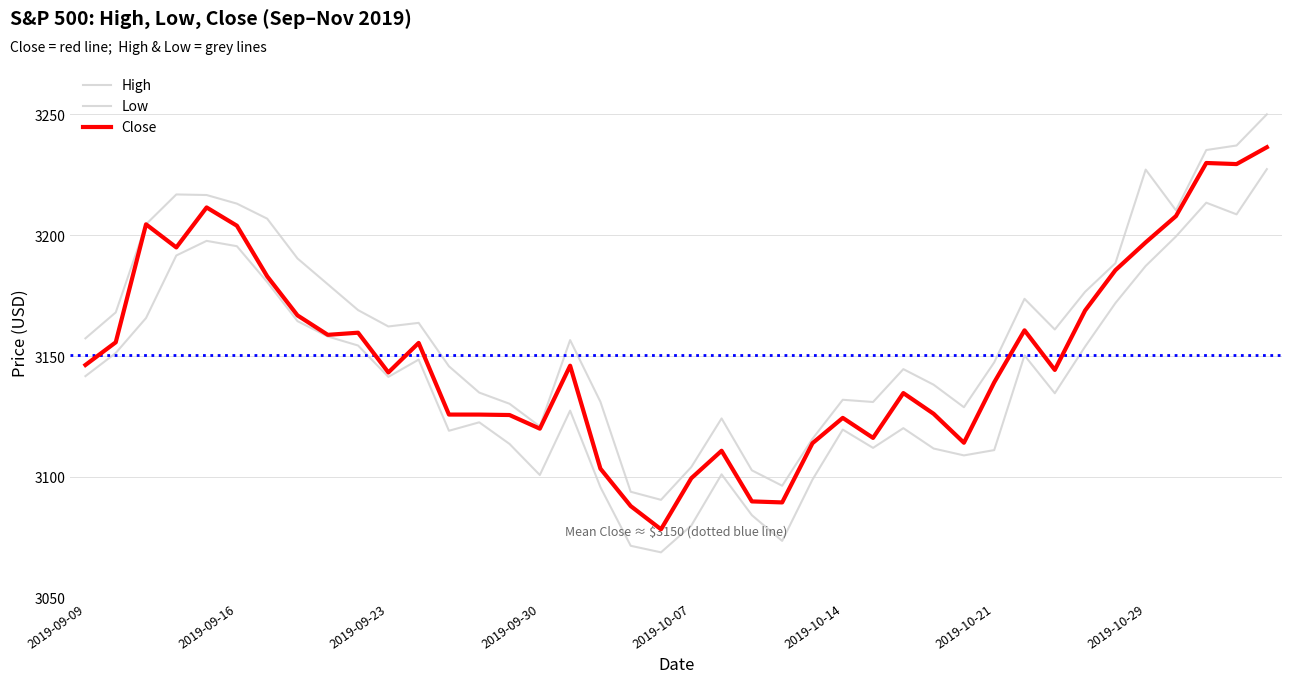

True or false: Close and Low intersect in this chart.

False